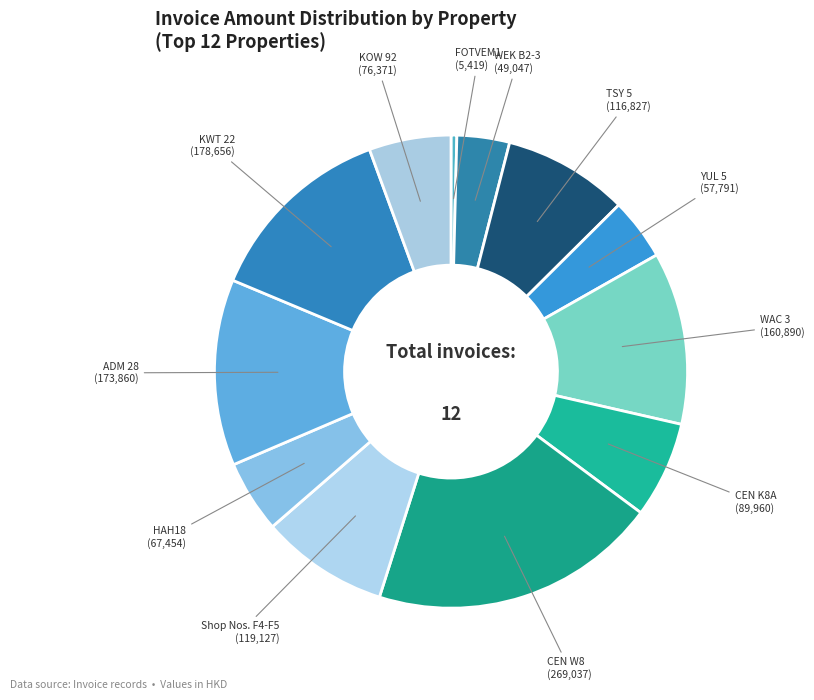

The HAH18 slice represents 5% of the pie. True or false?

True